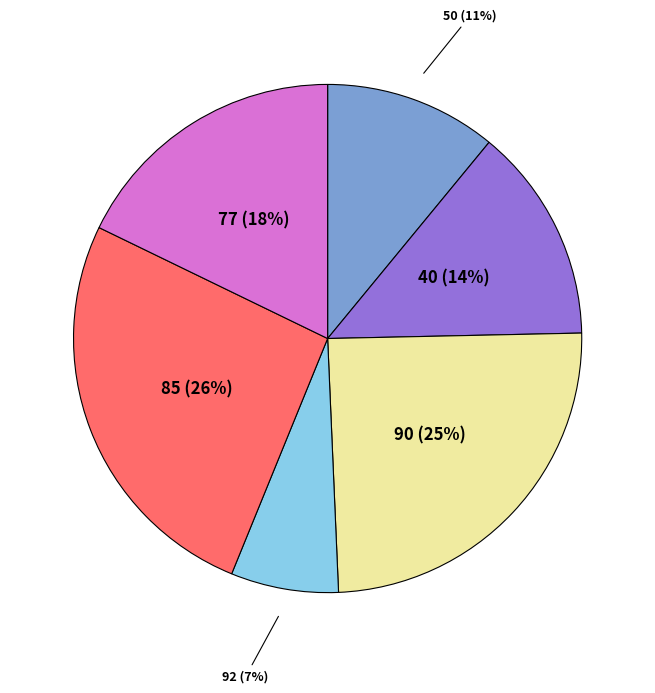

To the nearest percent, what is the average slice percentage?

17%